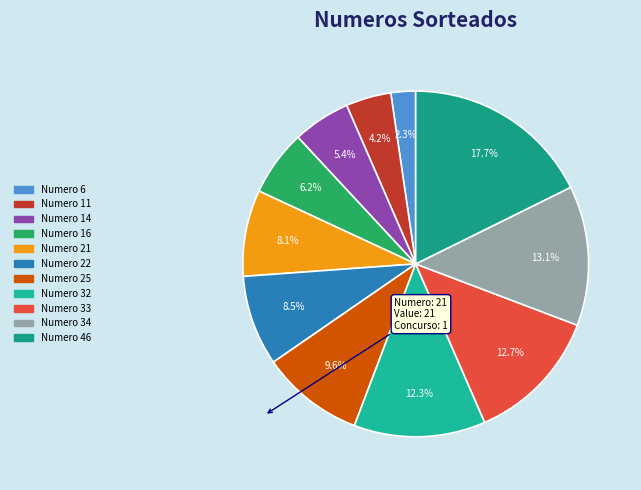

What is the largest slice in the pie chart?

46